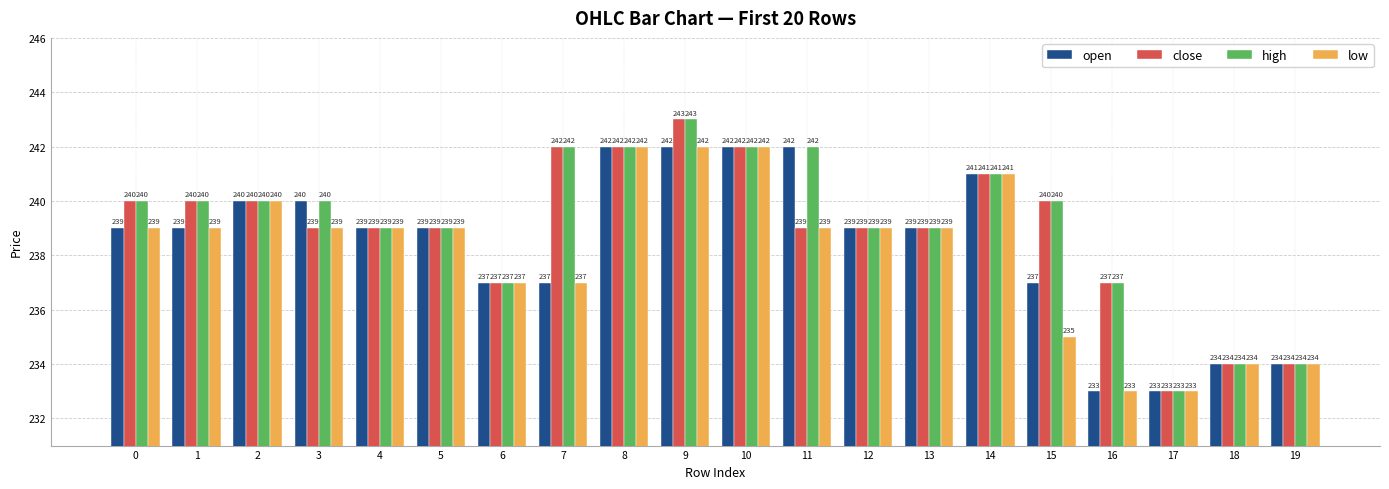

What value does the low series have at 5?

239